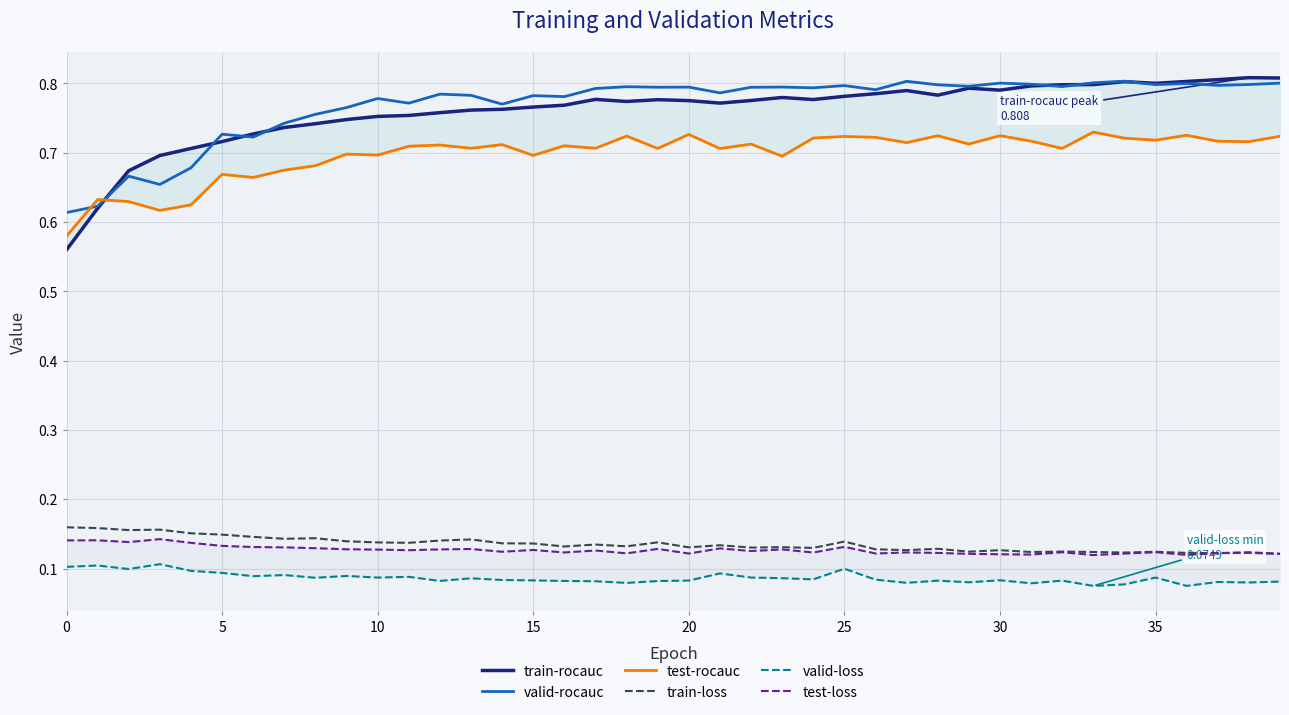

How many intersections are there between train-loss and test-loss?

1